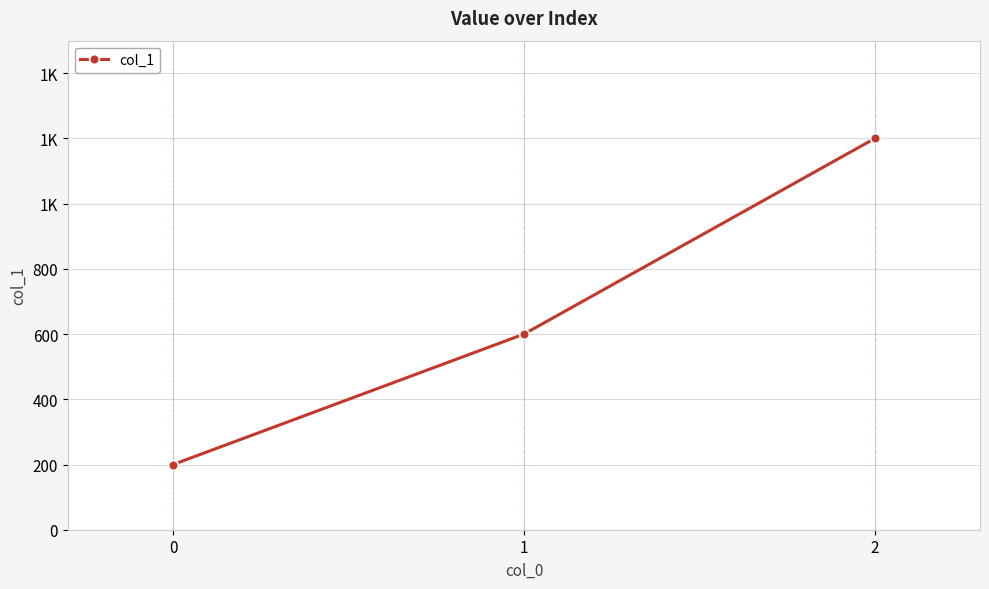

Is this an area chart (filled region under the line)?

No